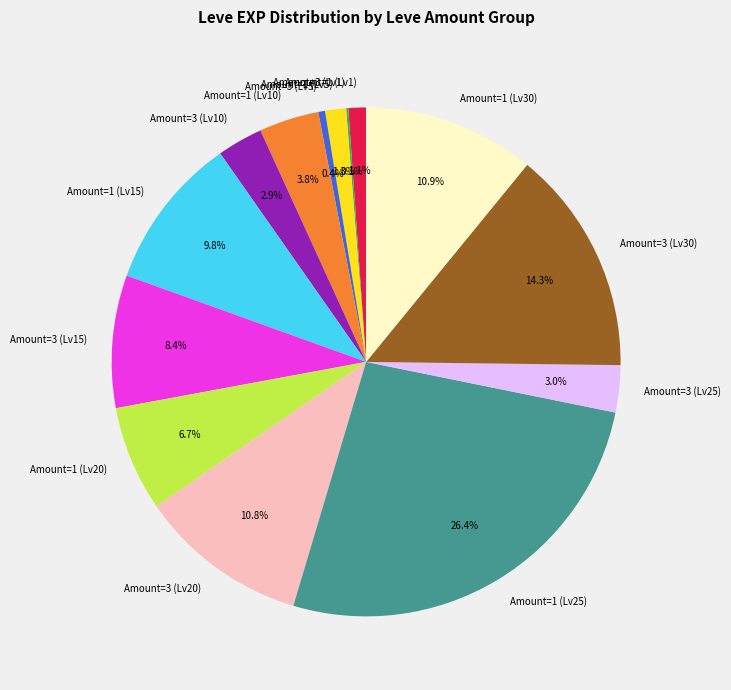

To the nearest percent, what is the average slice percentage?

7%